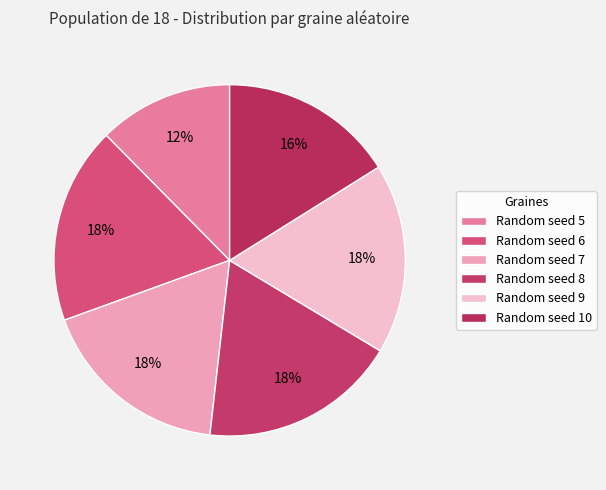

True or false: Random seed 7 accounts for 18% of the total.

True